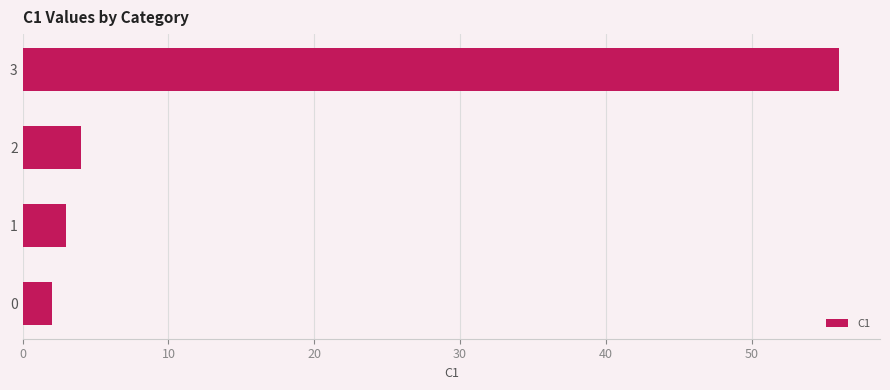

How many data points are less than 4?

2